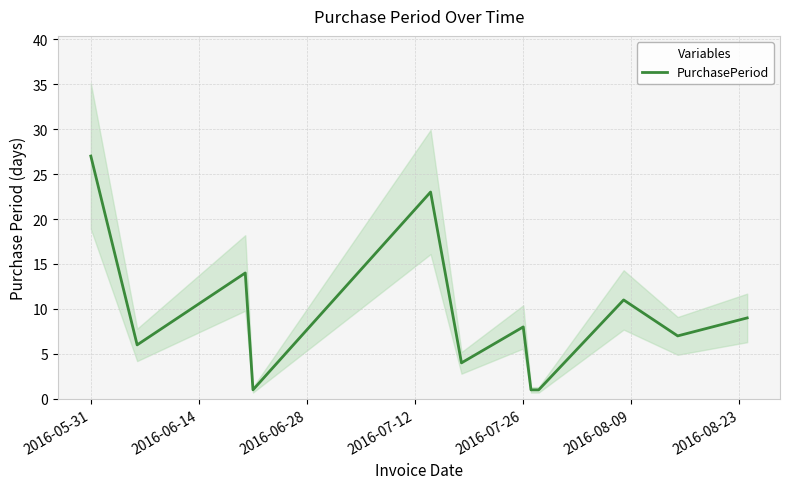

The PurchasePeriod series shows 3 at 2016-07-26. True or false?

False